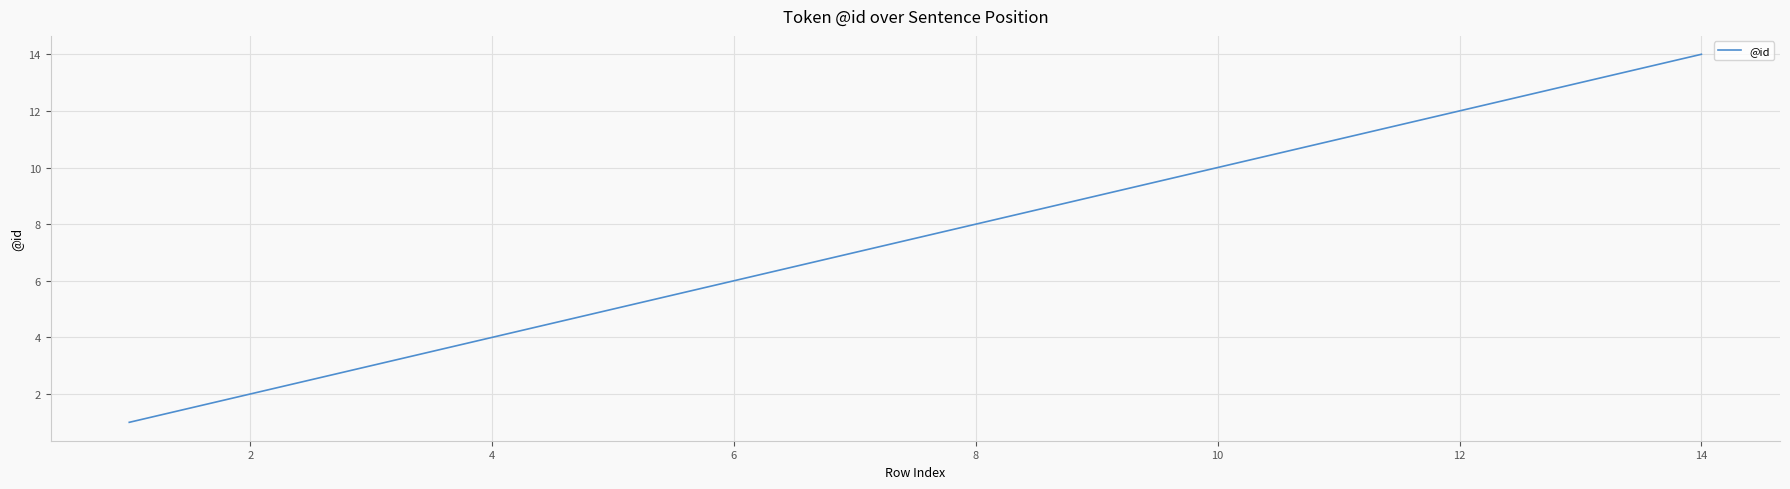

What is the maximum value shown in the chart?

14